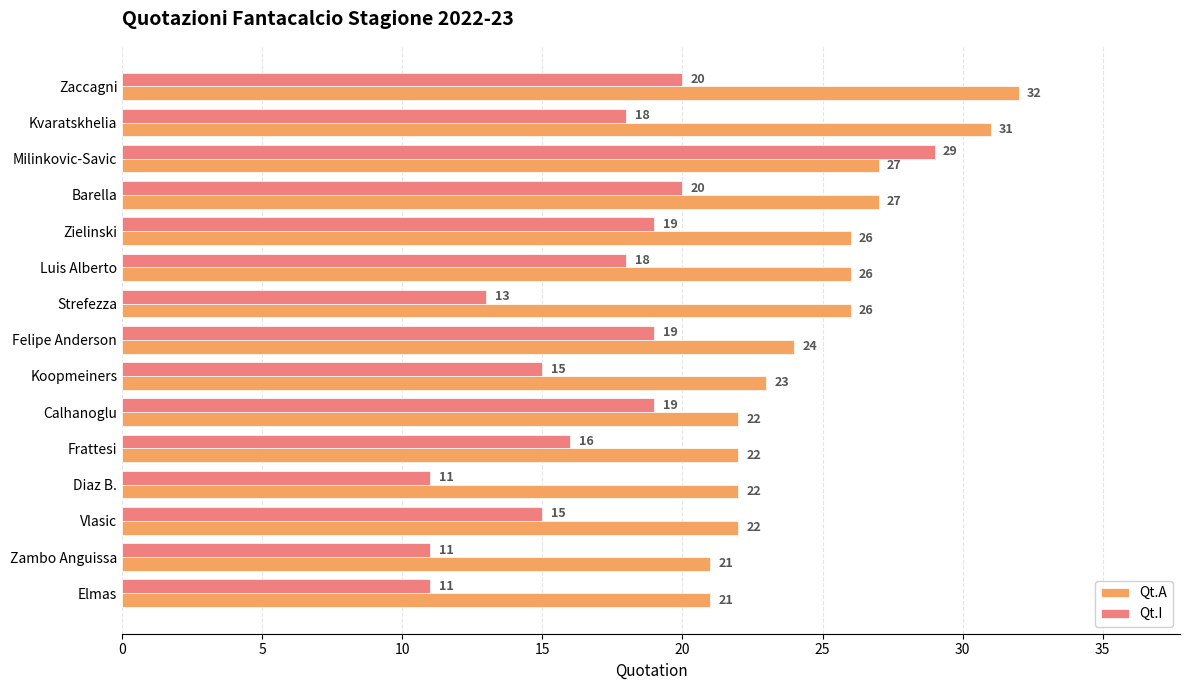

What is the difference between the highest and lowest values at Felipe Anderson?

5